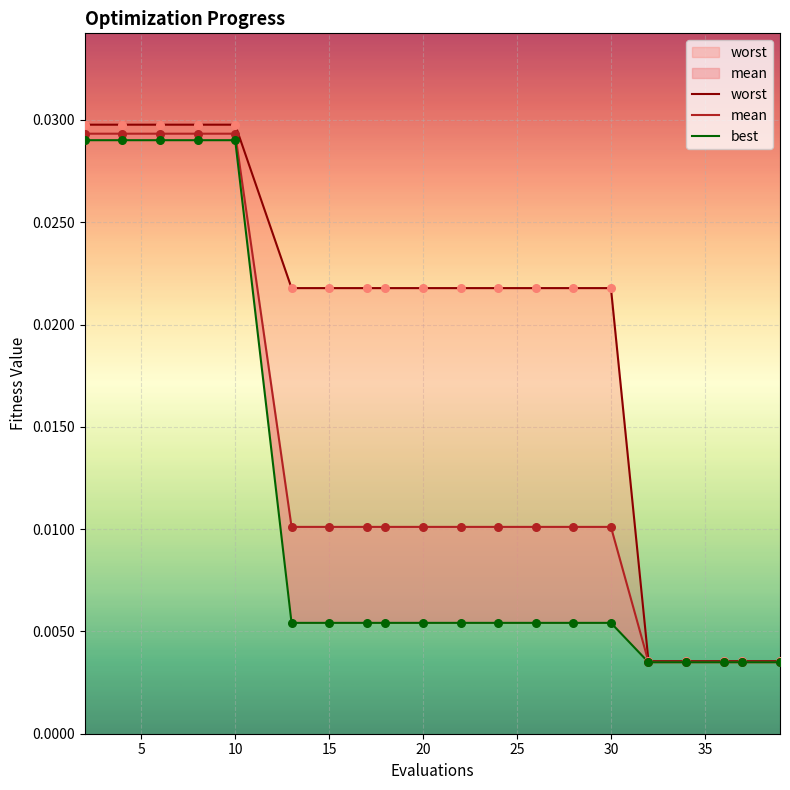

Which series contains the lowest Y value?

best